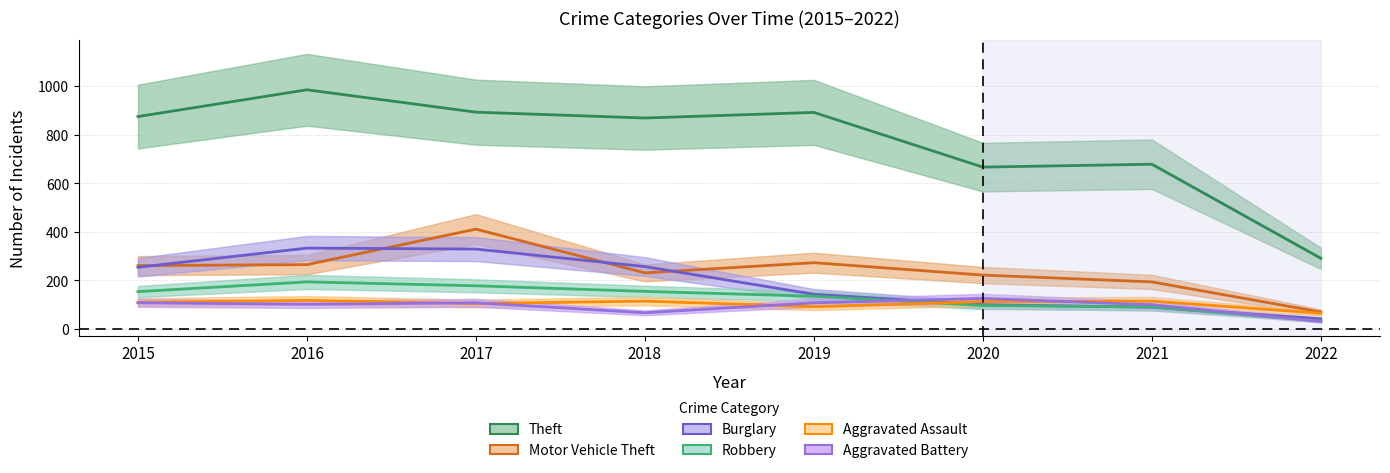

Where is Robbery nearest to the value 113?

2020